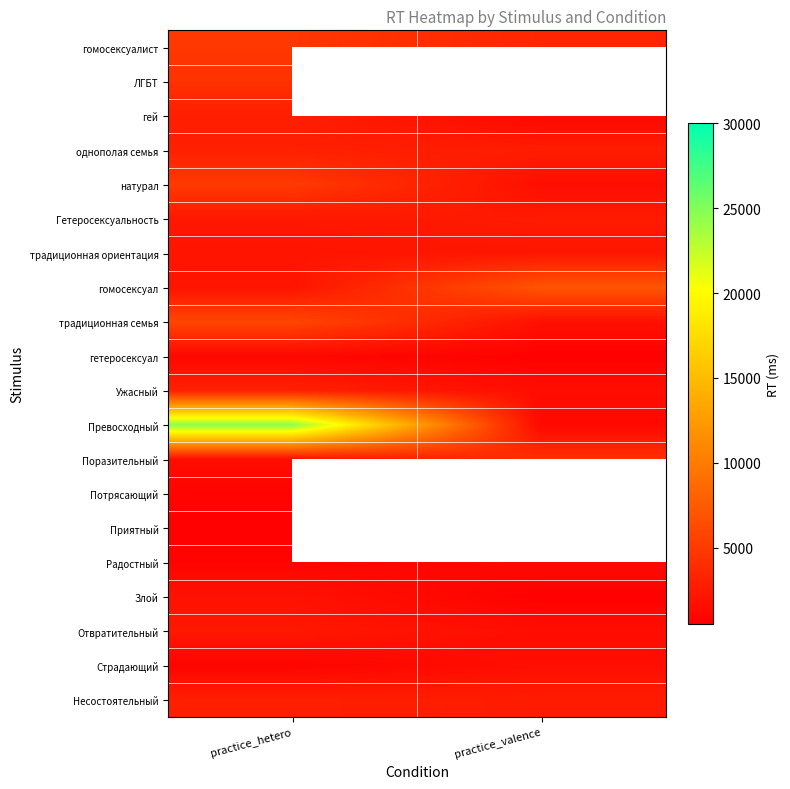

Is the value of Злой at practice_valence greater than the value of Отвратительный at practice_valence?

No